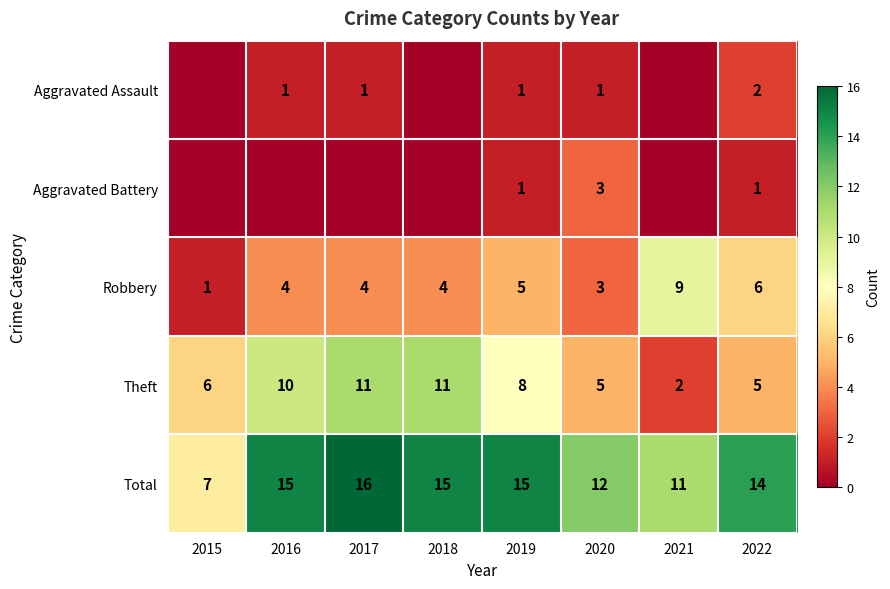

True or false: Total has a value of 11 at 2021.

True